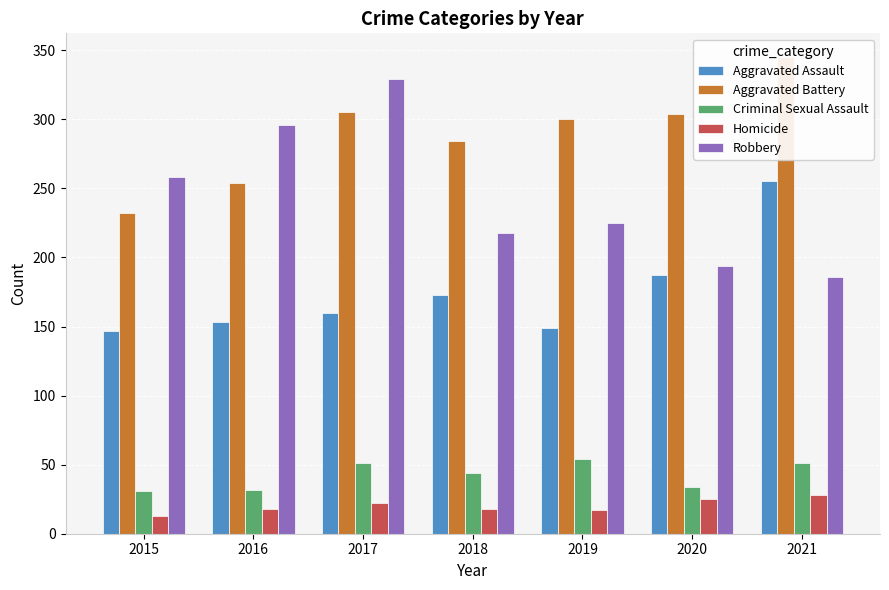

What is the minimum value for Aggravated Battery?

232